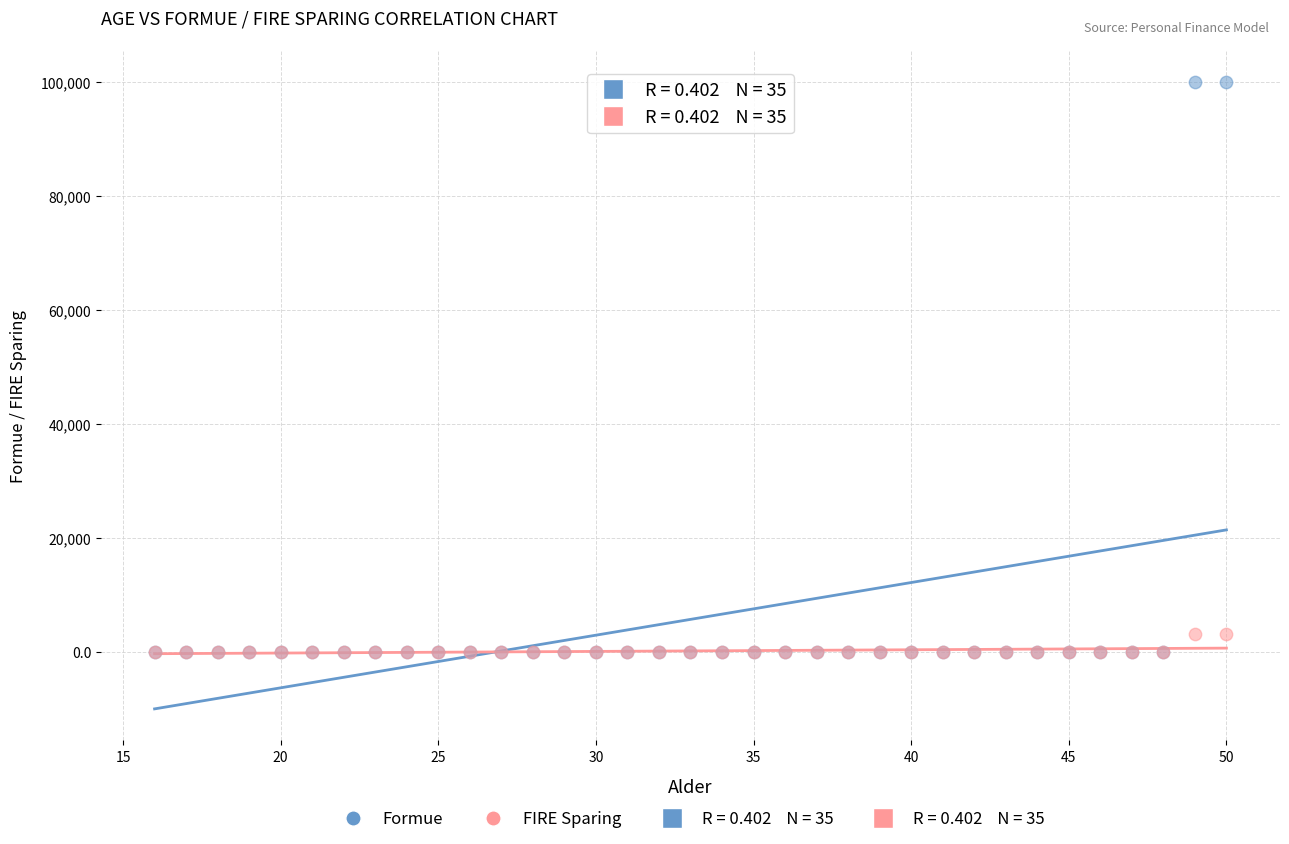

Which series reaches the maximum Y coordinate?

Formue